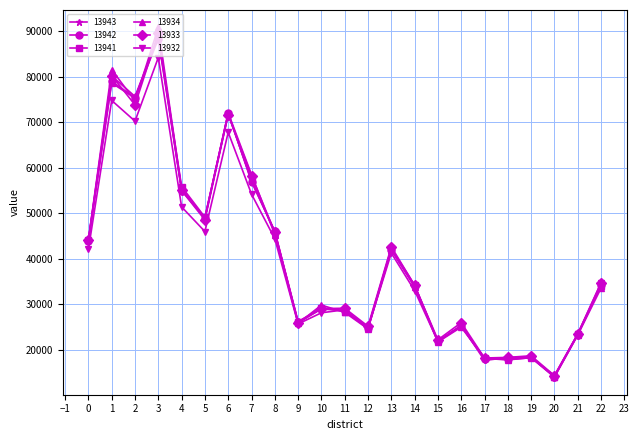

Does the chart have visible grid lines?

Yes